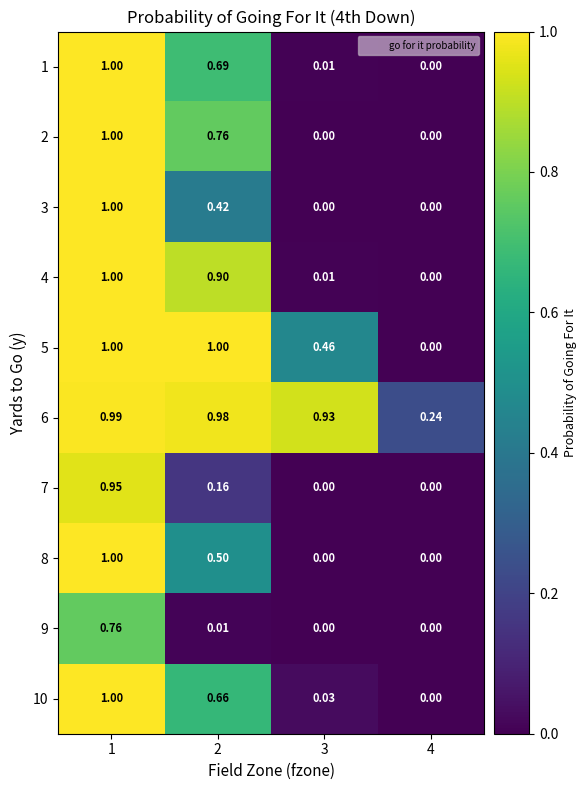

Is the value of 5 at 3 greater than the value of 6 at 2?

No